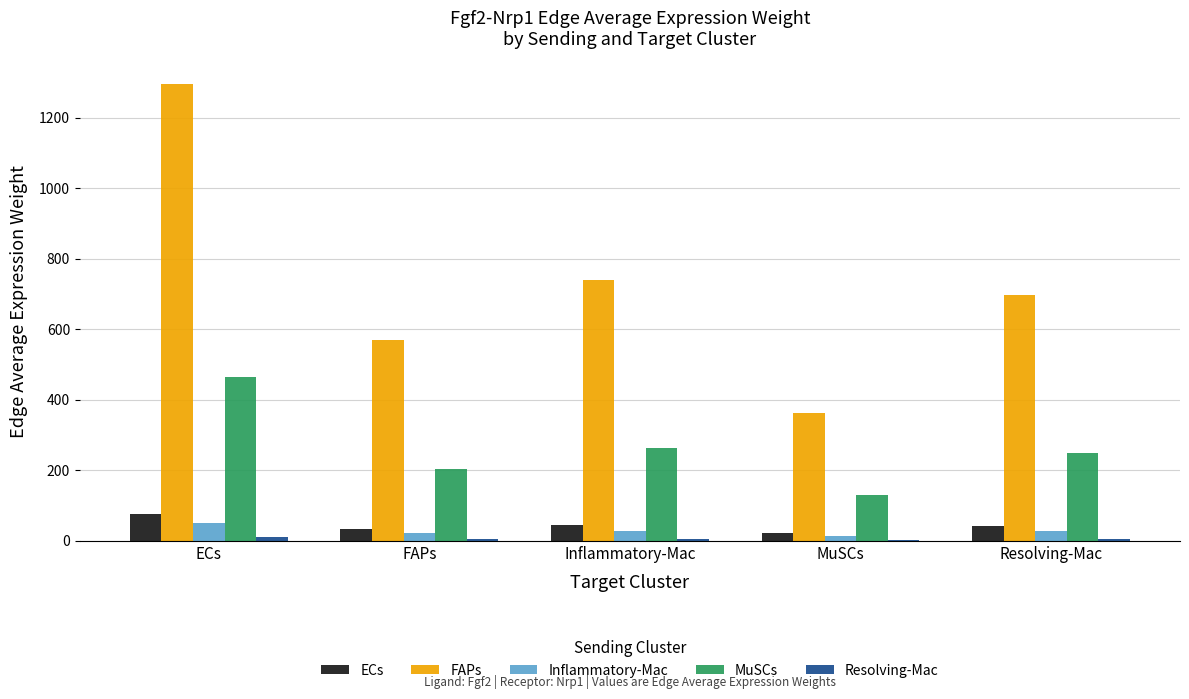

Which series has the largest total across all categories?

FAPs